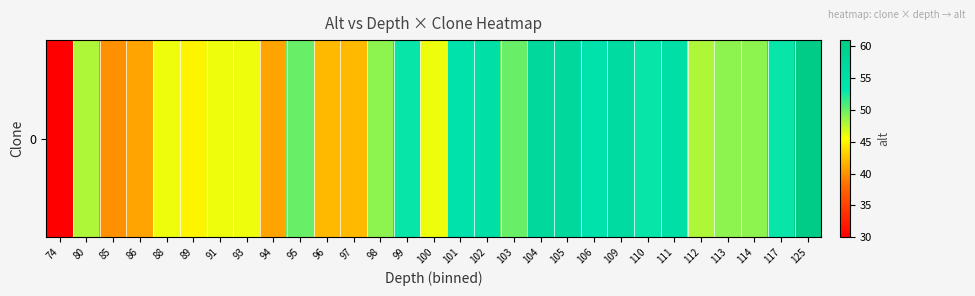

Rank the categories by value from highest to lowest.

125, 104, 105, 109, 102, 111, 101, 106, 99, 110, 117, 95, 103, 98, 113, 114, 80, 112, 88, 91, 93, 100, 89, 96, 97, 86, 94, 85, 74